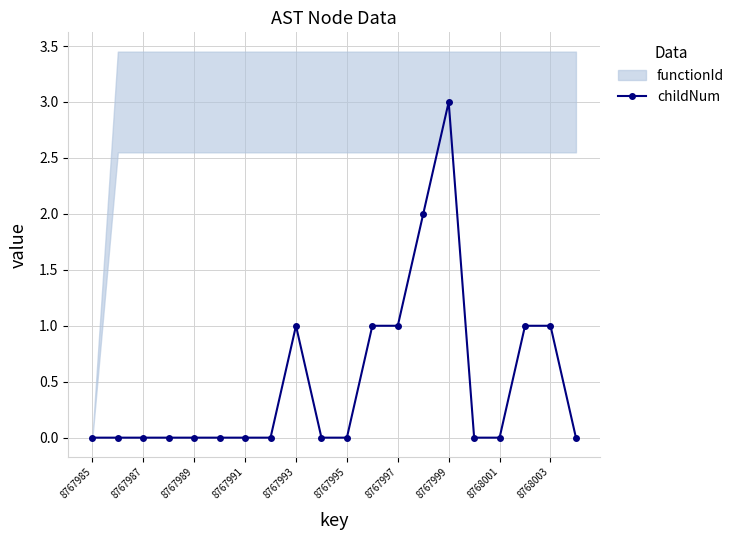

True or false: the data has more than 0 interior local peaks.

True